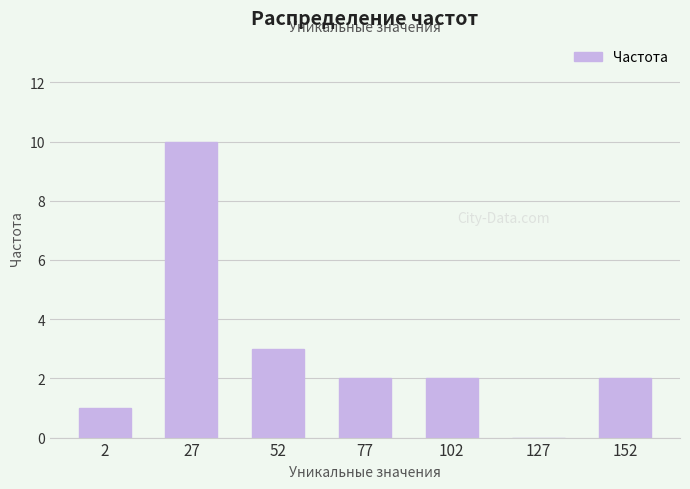

How many data points does each series have?

7